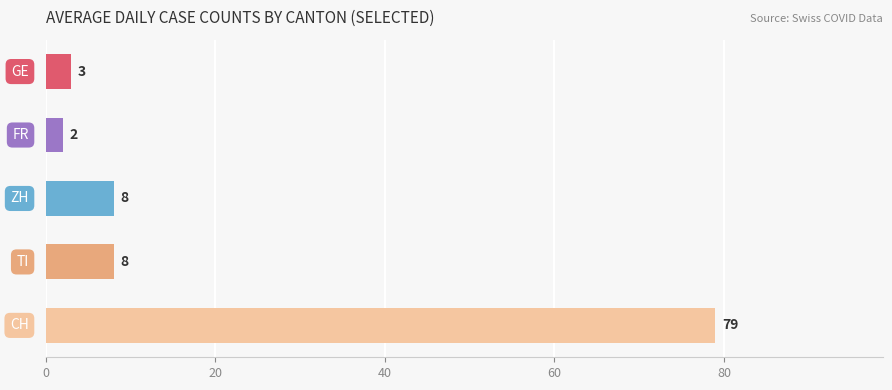

What is the average value?

20